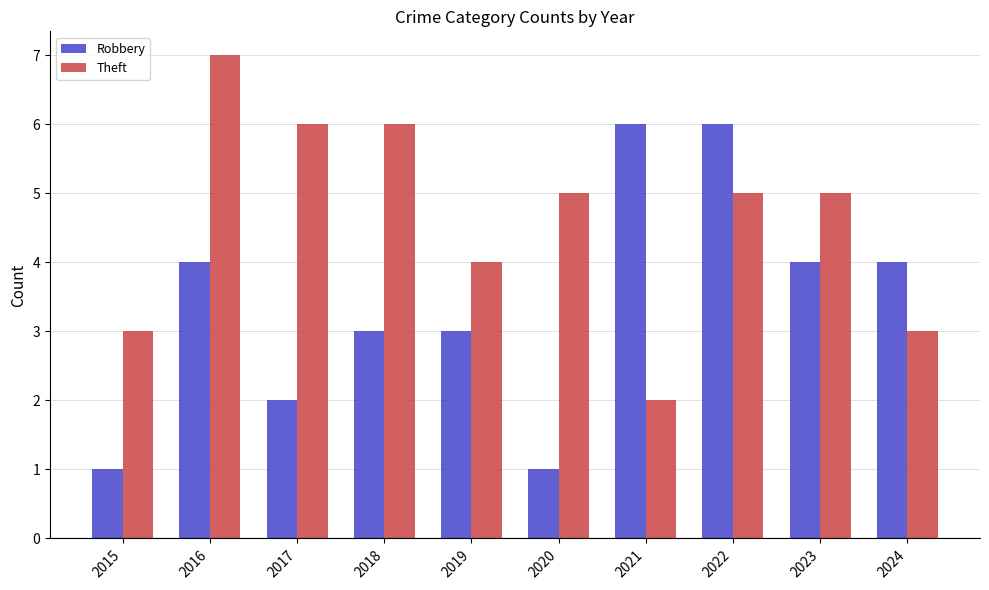

Reading left to right, list all the values displayed in this chart.

Robbery: 2015=1	2016=4	2017=2	2018=3	2019=3	2020=1	2021=6	2022=6	2023=4	2024=4
Theft: 2015=3	2016=7	2017=6	2018=6	2019=4	2020=5	2021=2	2022=5	2023=5	2024=3